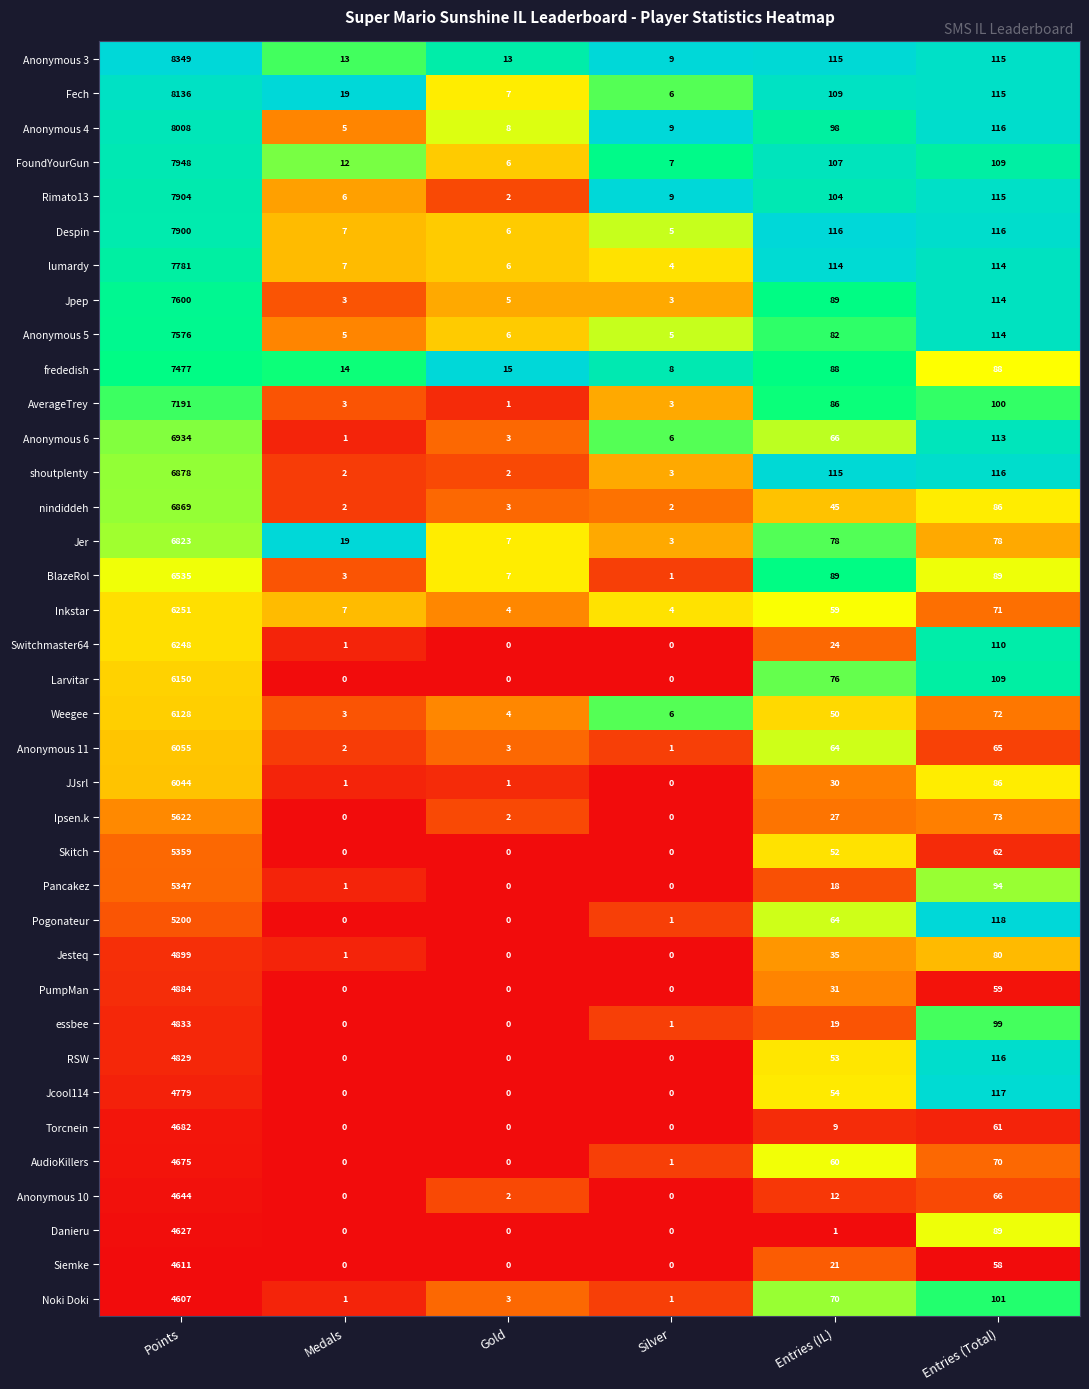

True or false: Larvitar has a value of -2448 at Silver.

False